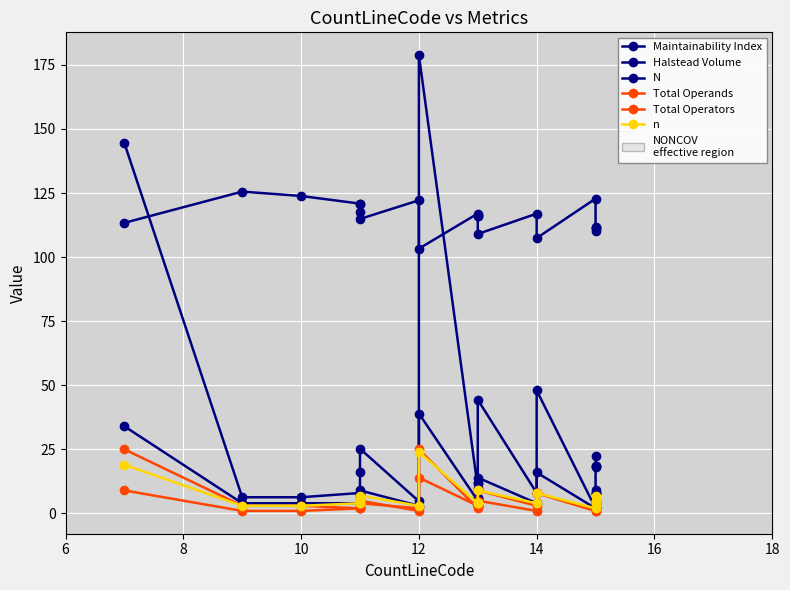

What is the label of the 5th point from the right?

15